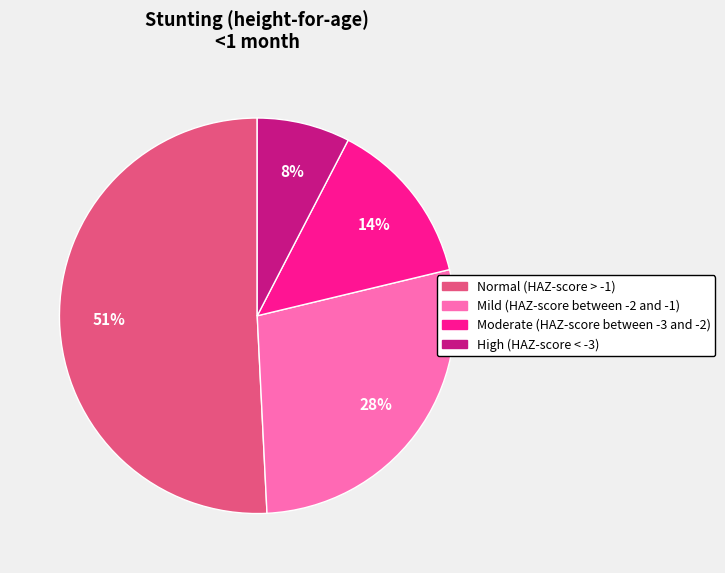

Between High (HAZ-score < -3) and Normal (HAZ-score > -1), which is larger?

Normal (HAZ-score > -1)